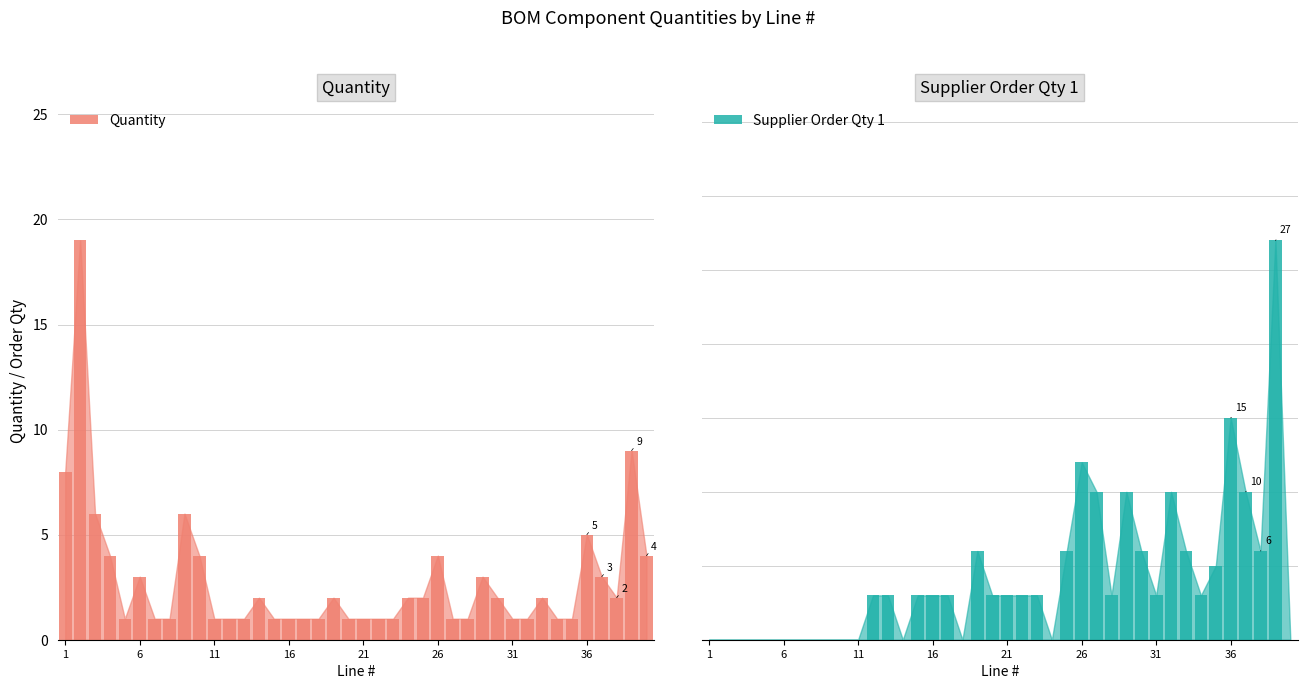

How many bars are there in total?

80